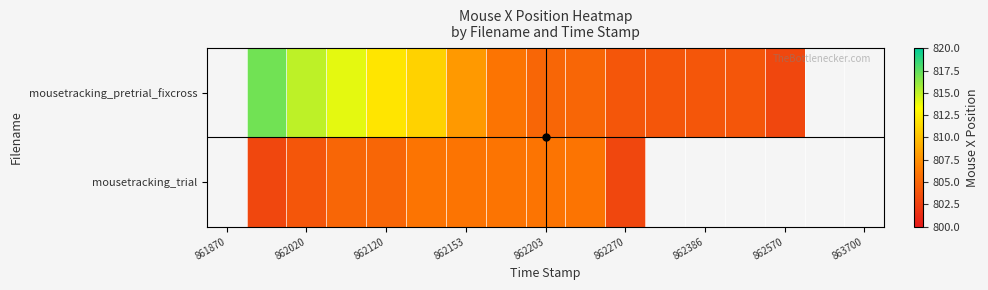

At which label does mousetracking_trial first exceed 803?

862020